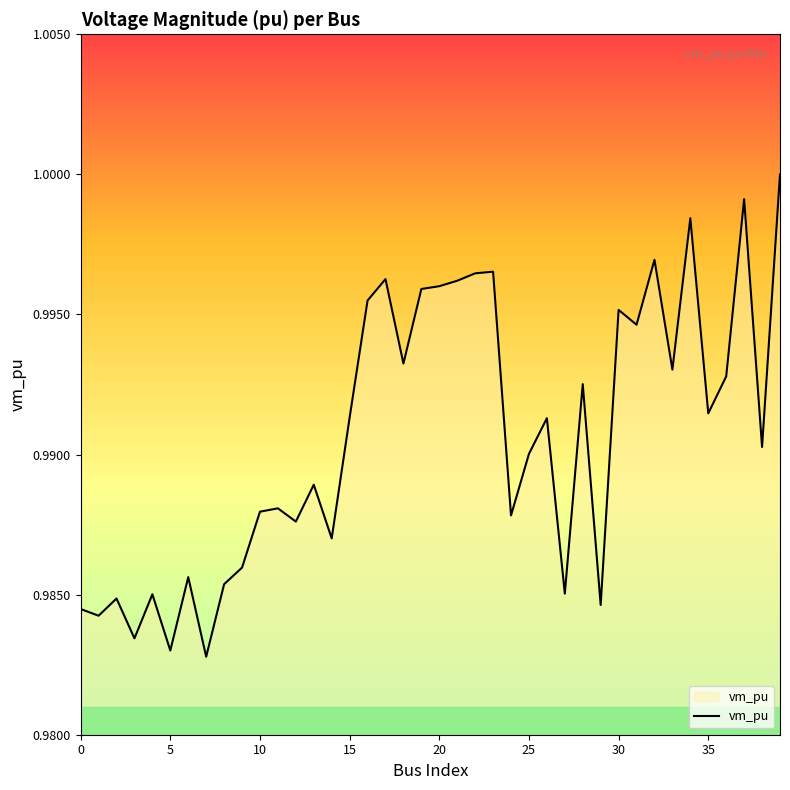

How many lines are shown in the chart?

1